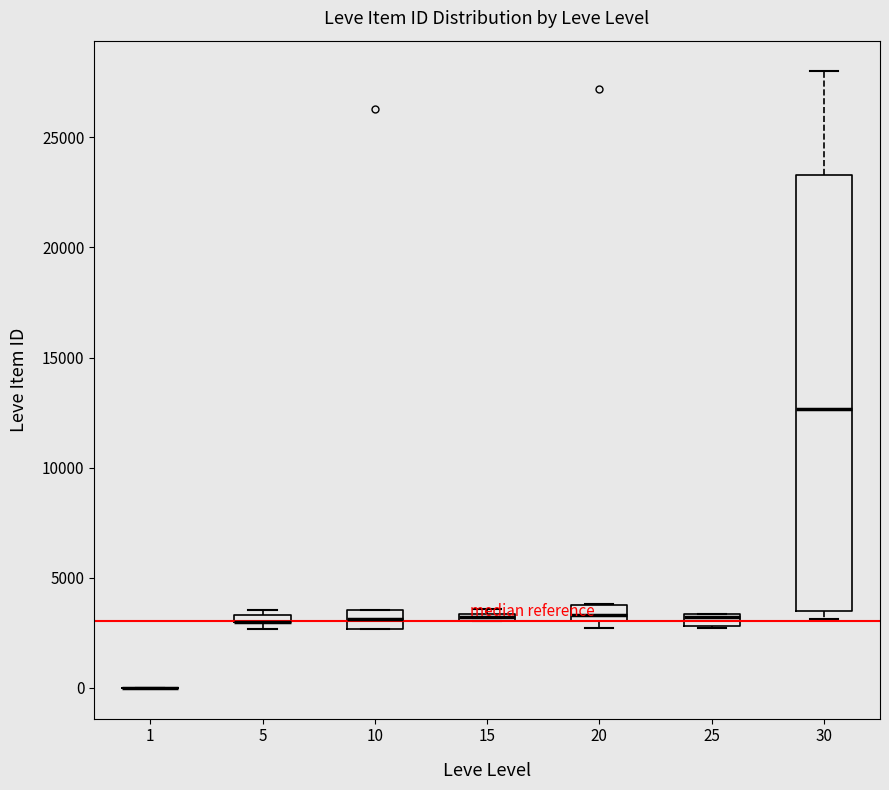

Where is the lower edge of the box at x = 15 on the y-axis? The values are not printed on the chart, so give them approximately, as read against the axis.

3000